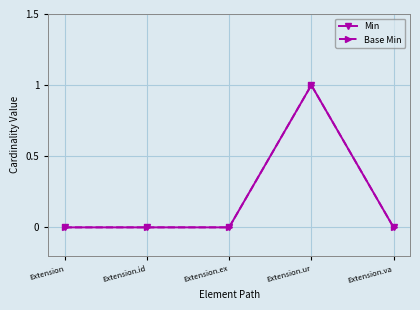

Which series has the largest total across all categories?

Min